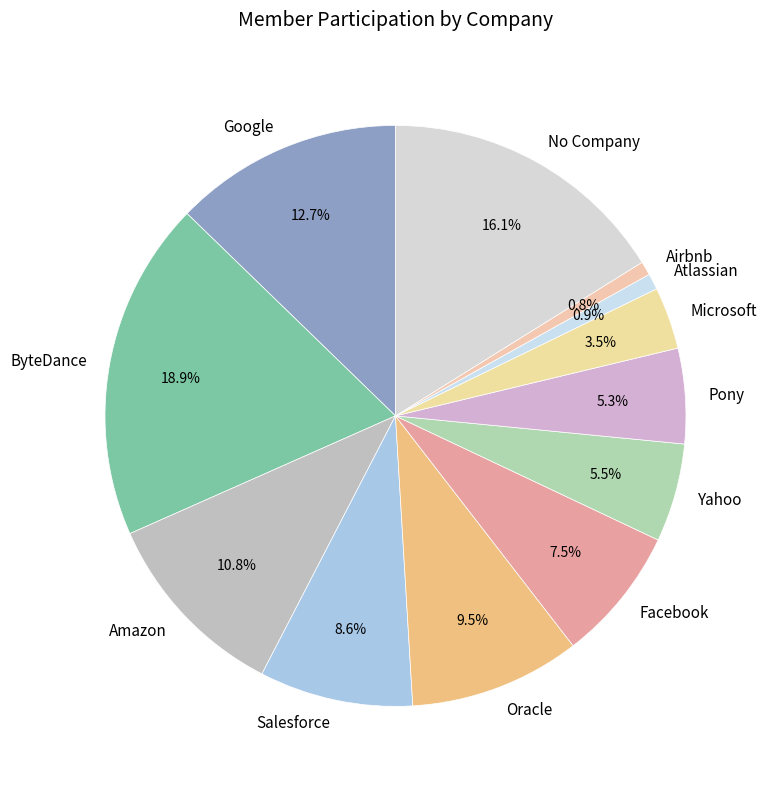

How many segments does this pie chart have?

12